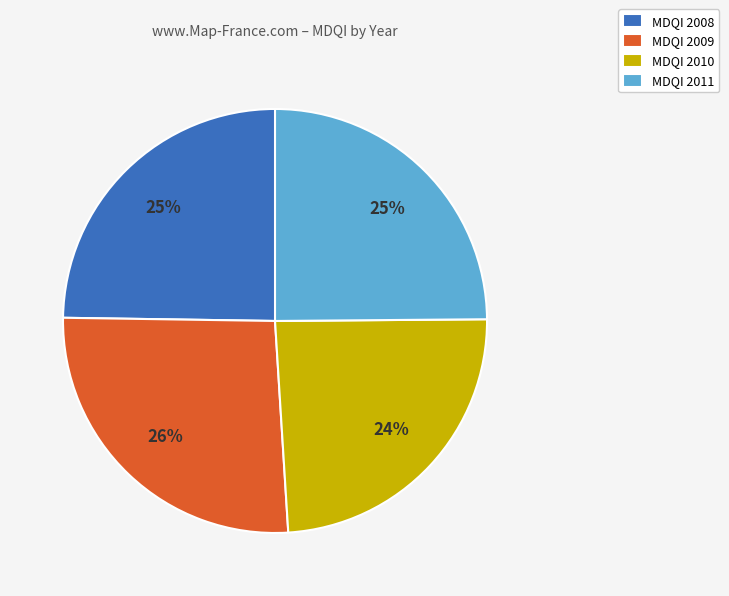

To the nearest percent, what is the average slice percentage?

25%